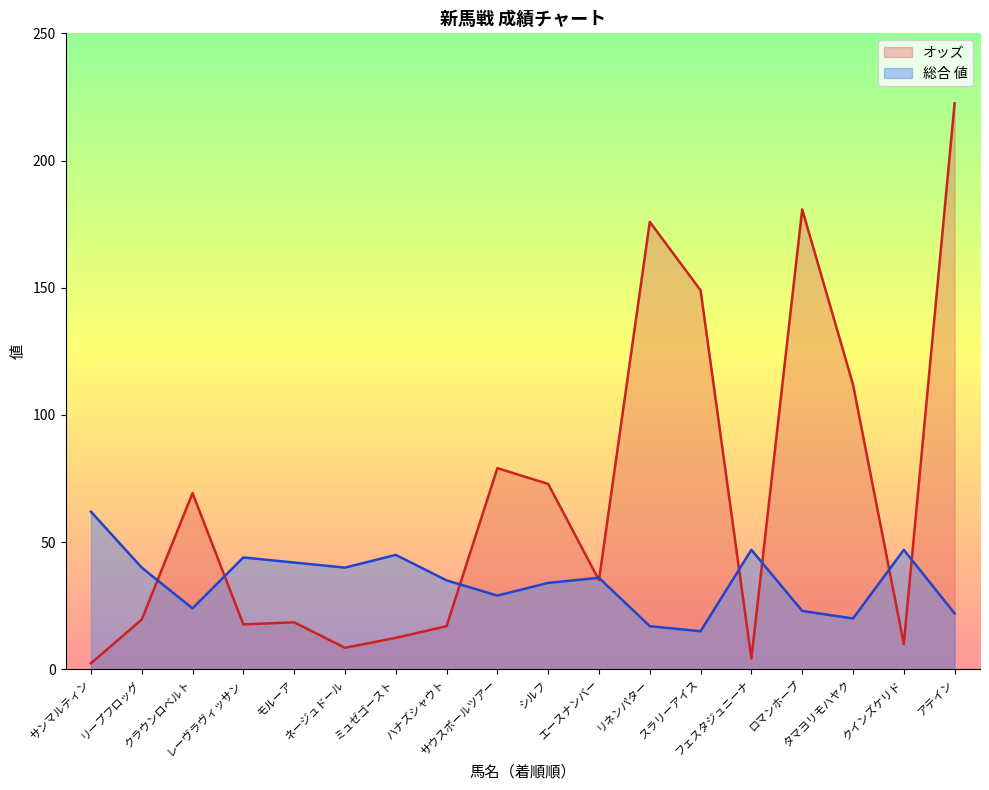

True or false: 総合 値 has a value of 47.0 at クインズケリド.

True